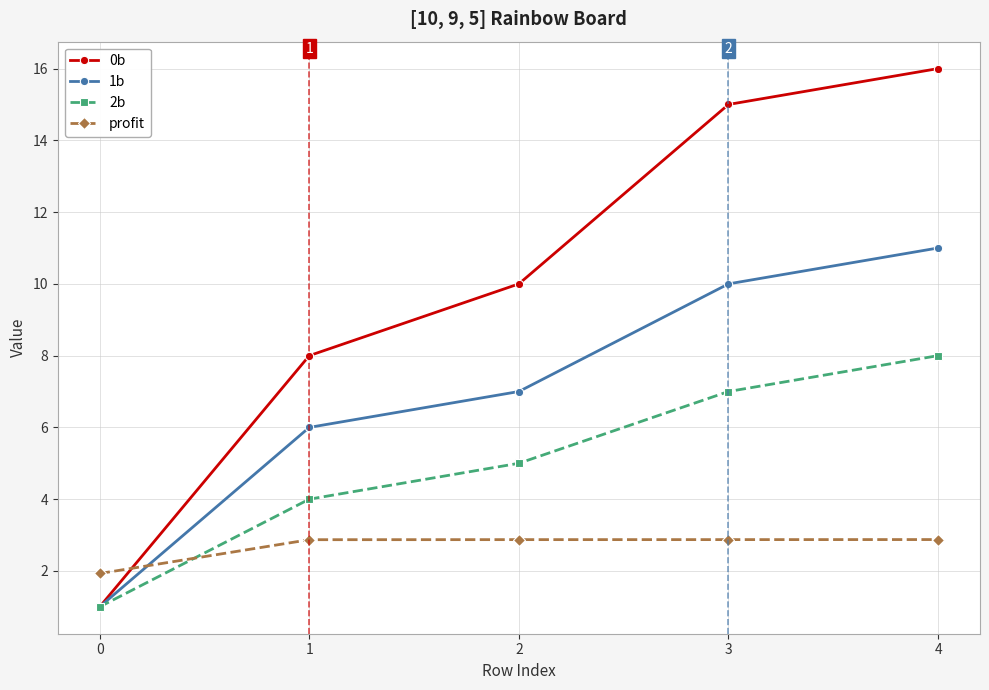

Reading right to left, what are all the values shown in this chart?

0b: 16.0	15.0	10.0	8.0	1.0
1b: 11.0	10.0	7.0	6.0	1.0
2b: 8.0	7.0	5.0	4.0	1.0
profit: 2.9	2.9	2.9	2.9	1.9